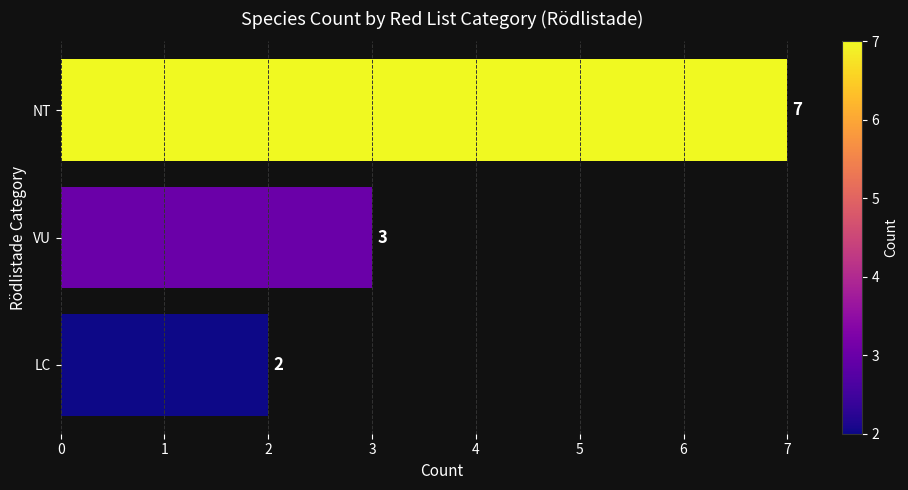

What is the average value?

4